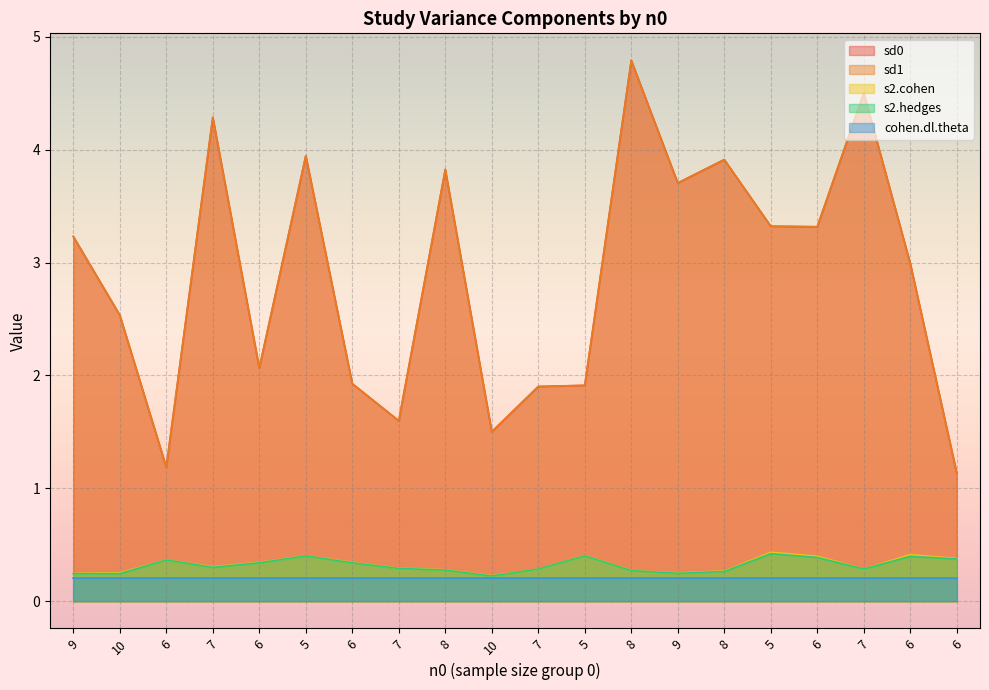

Does the chart display data point markers on the line(s)?

No